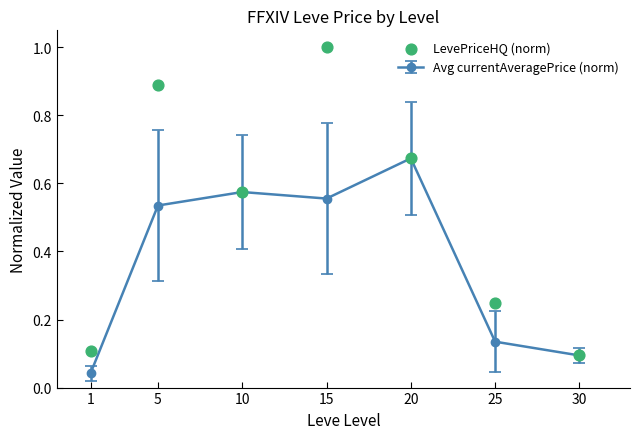

Which has a higher value, 15 or 1?

15